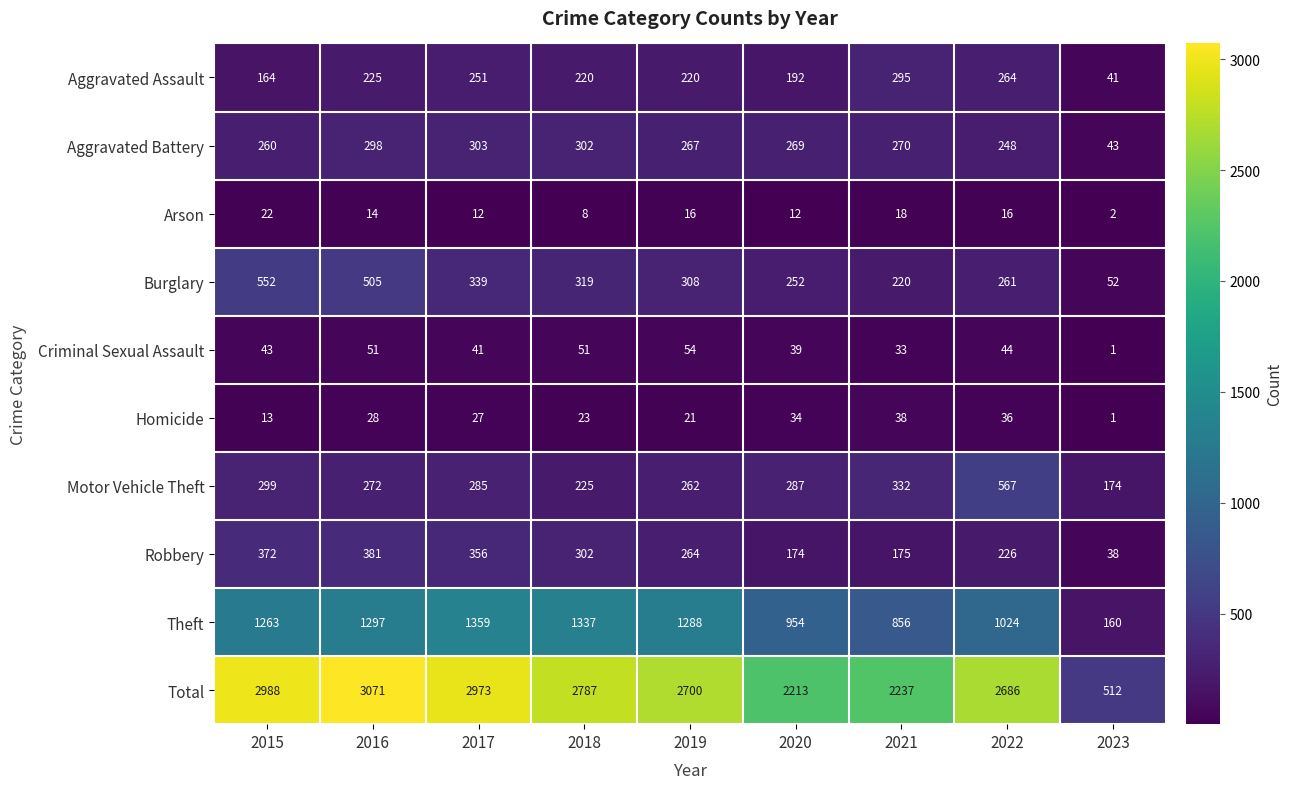

What is the minimum value shown in the chart?

1